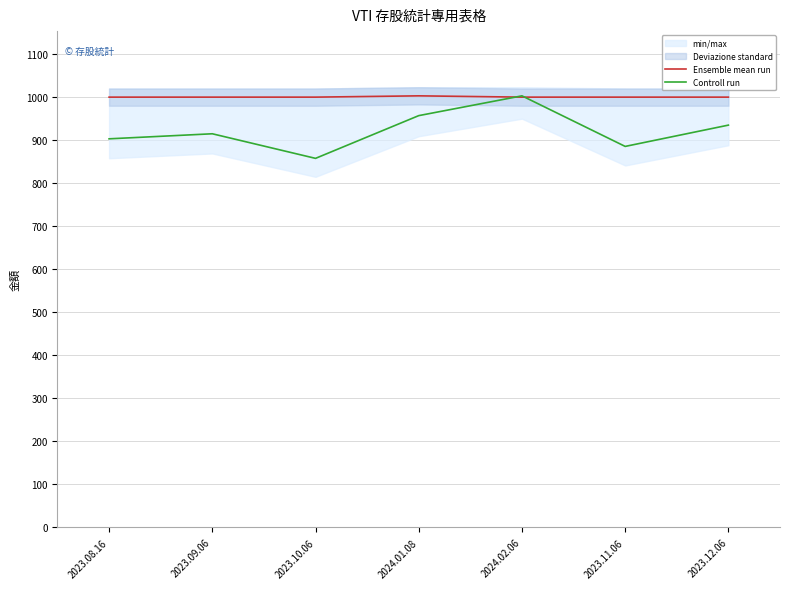

How many Ensemble mean run values are between 1000 and 1001?

6